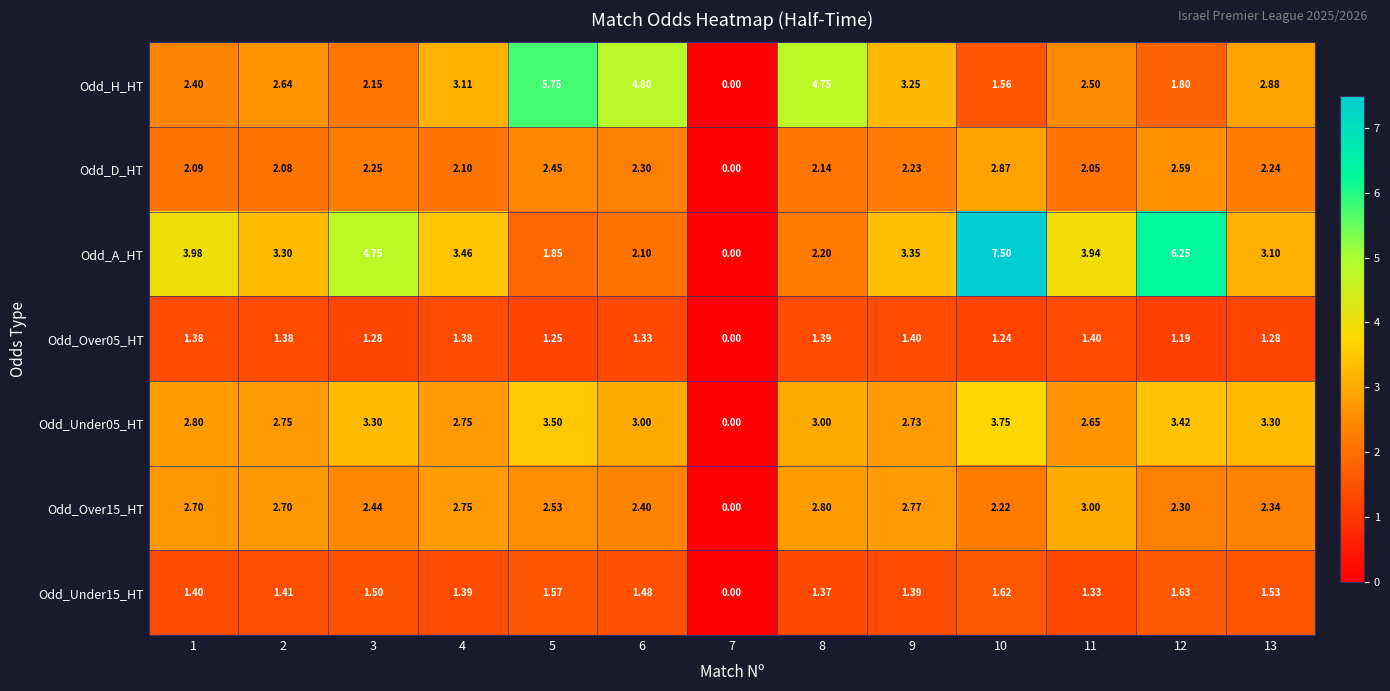

Which series has the widest spread of values?

Odd_A_HT